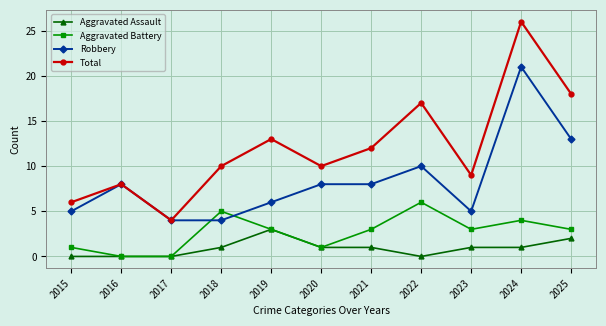

What is the average value of the Total series?

12